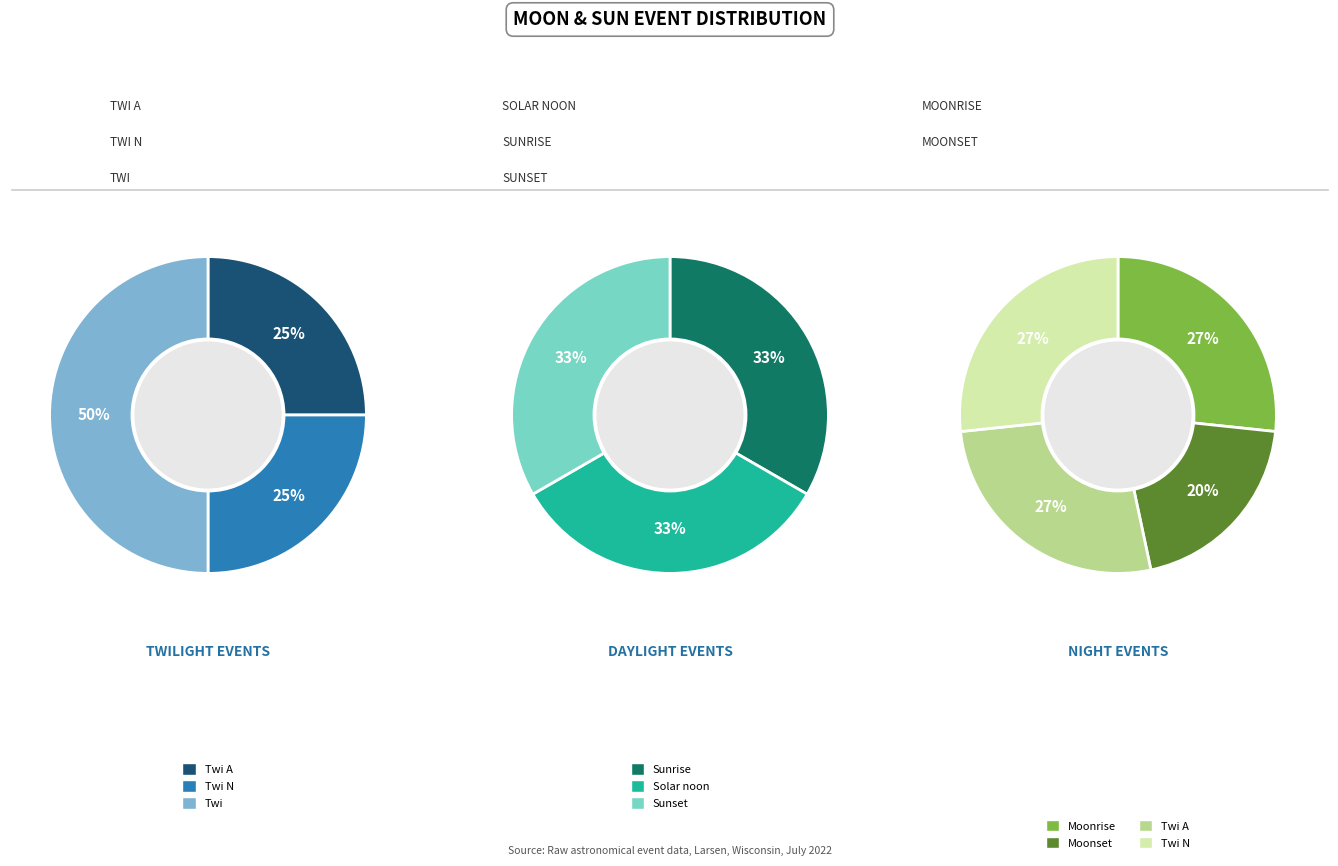

Does Twi A represent more than half of the total?

No